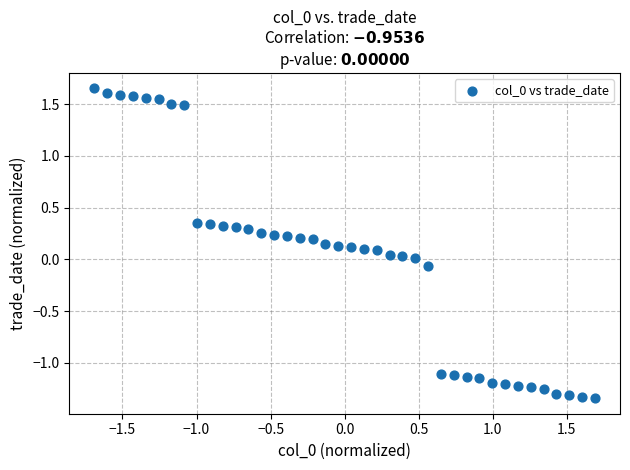

What is the range of X values (max minus min)?

3.4